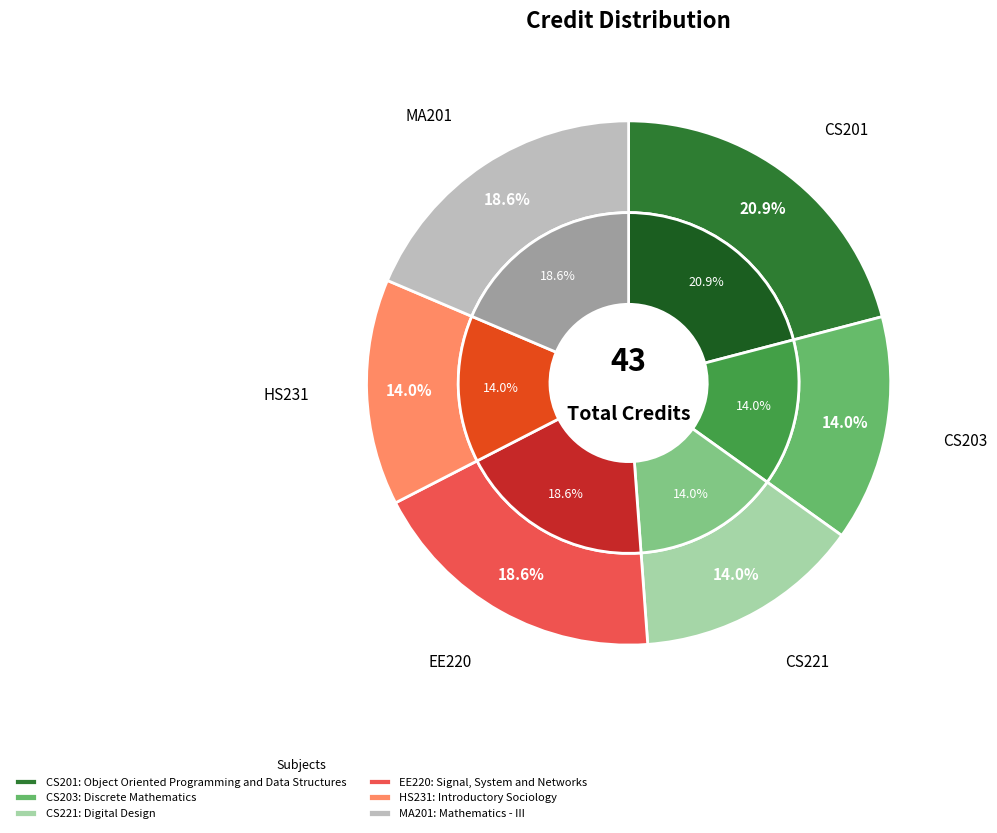

Which slice is the smallest?

CS203